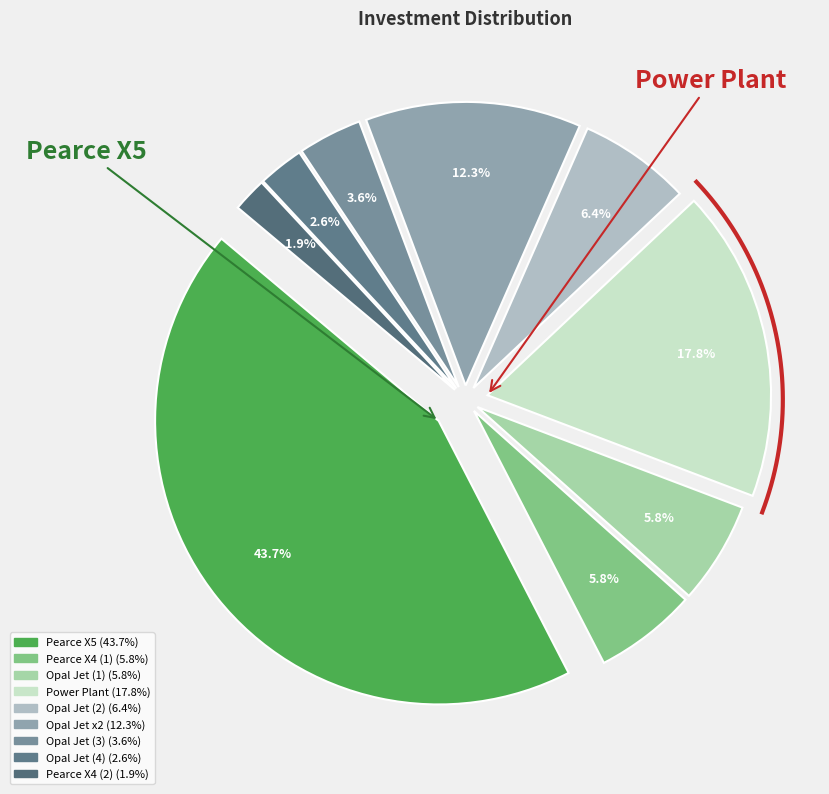

To the nearest percent, what portion does Pearce X5 represent?

44%